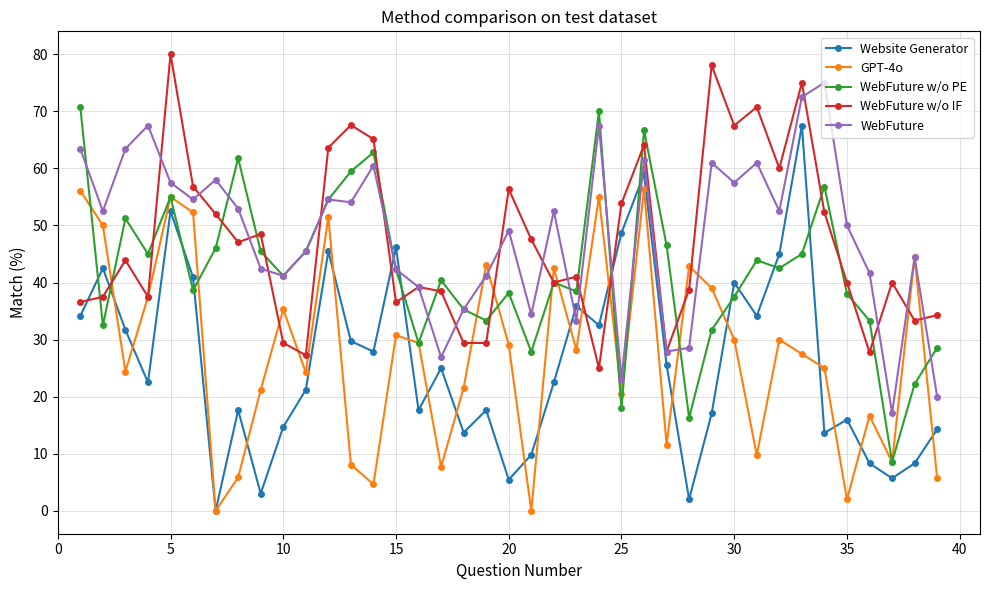

Which series has the widest spread of values?

Website Generator